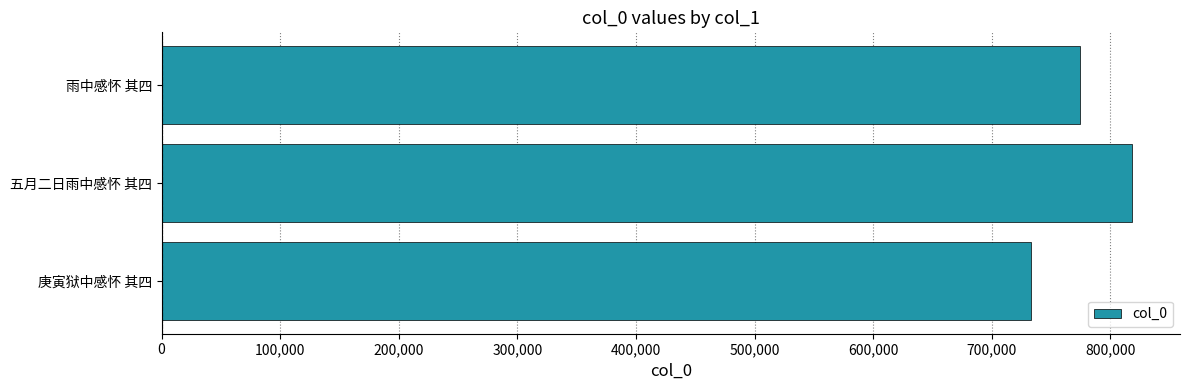

Reading top to bottom, transcribe all the data shown in this chart.

雨中感怀 其四=774043	五月二日雨中感怀 其四=817802	庚寅狱中感怀 其四=733098